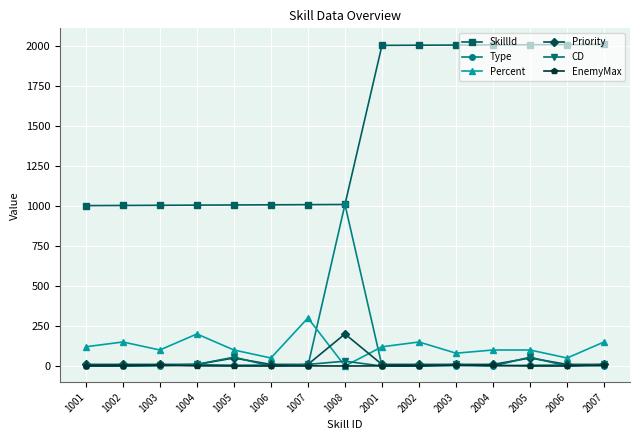

Between 1007 and 2006, which series saw the biggest shift?

SkillId